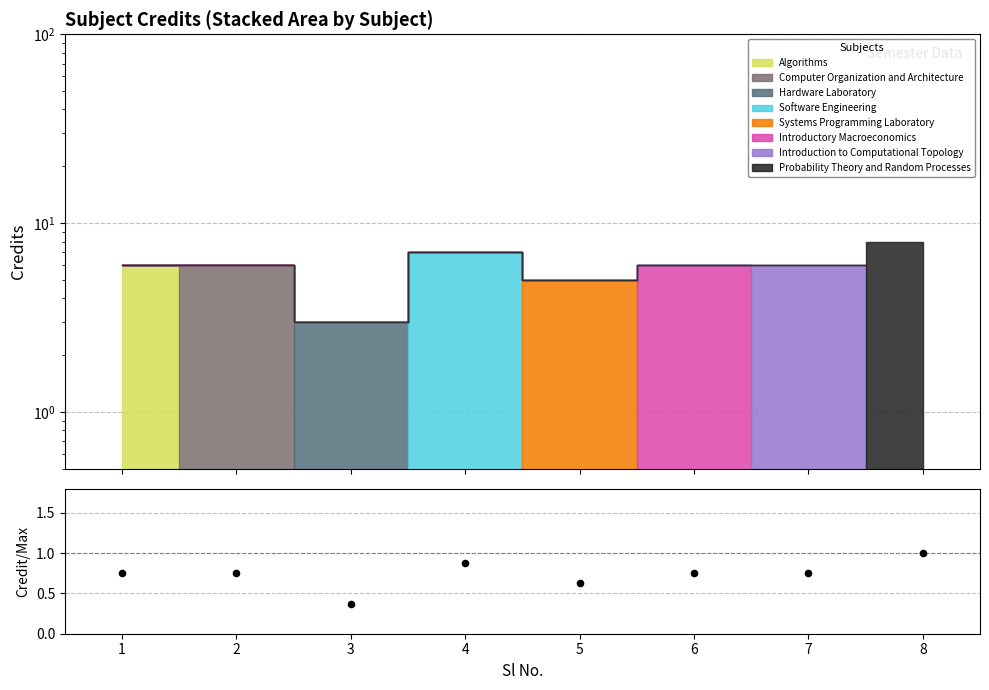

Between 6 and 1, which is larger?

6